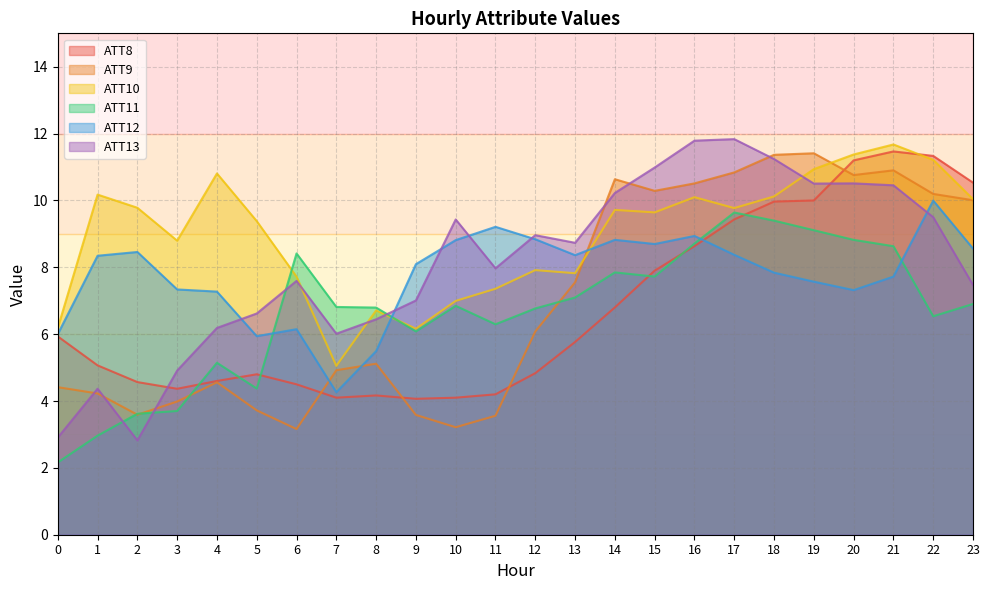

True or false: ATT11 has a value of 6.8 at 8.

True